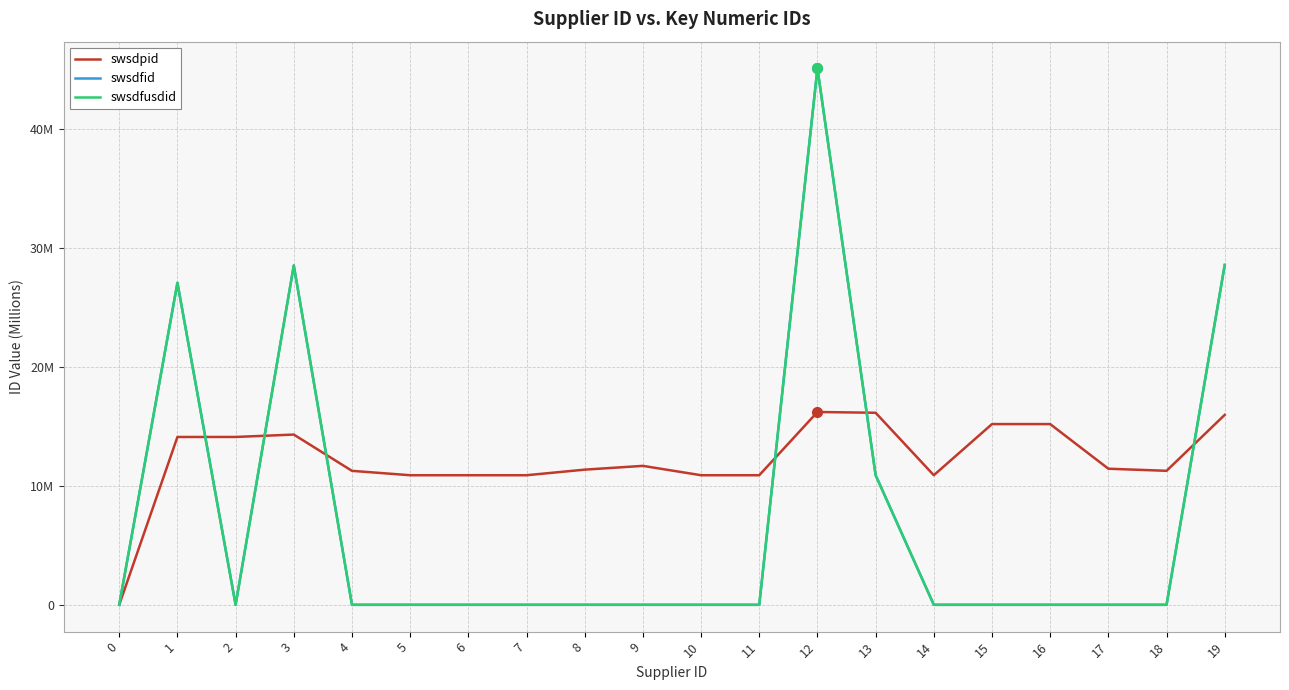

Which series has the largest range (max minus min)?

swsdfid